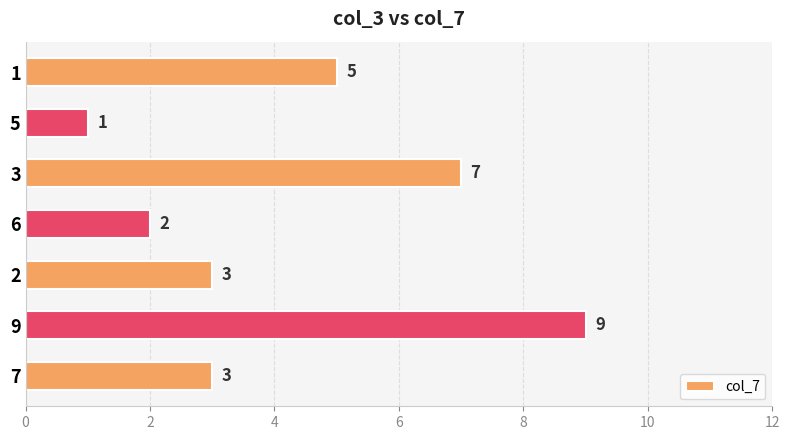

Approximately how many times larger is the value at 7 compared to 1?

0.6